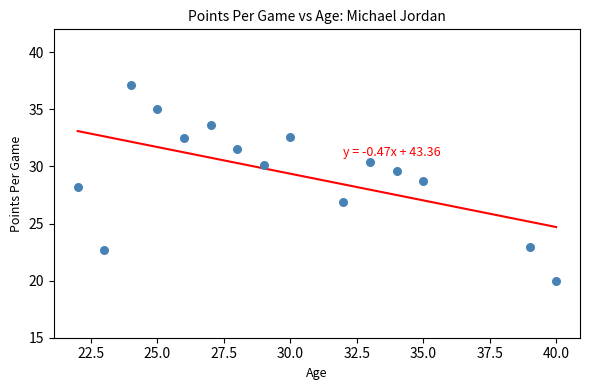

What is the range of Y values (max minus min)?

17.1